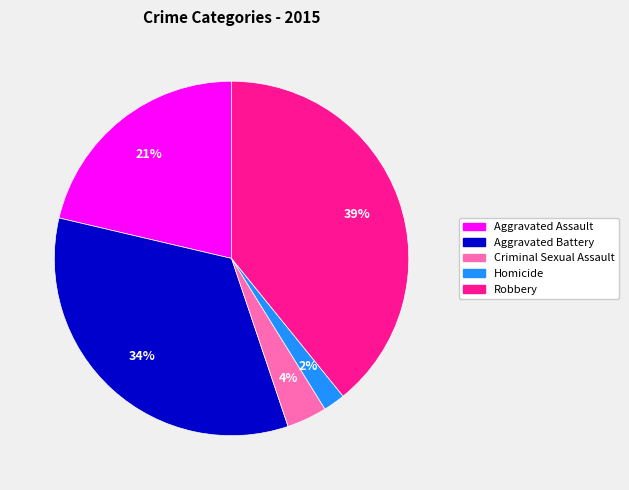

Which category has the smallest portion of the pie?

Homicide